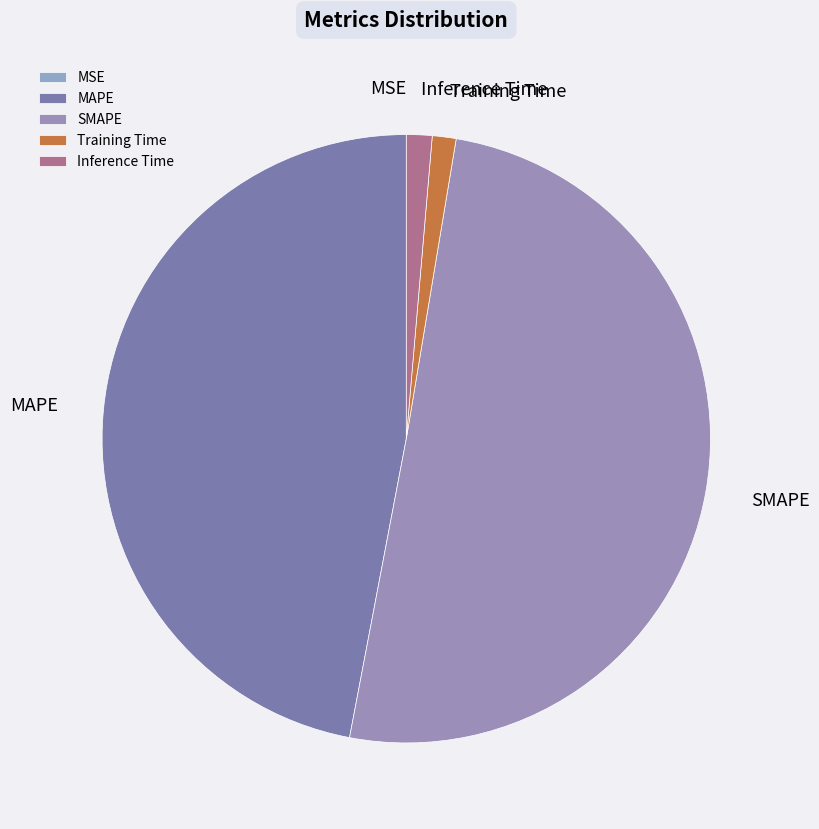

Which category has the biggest portion of the pie?

SMAPE